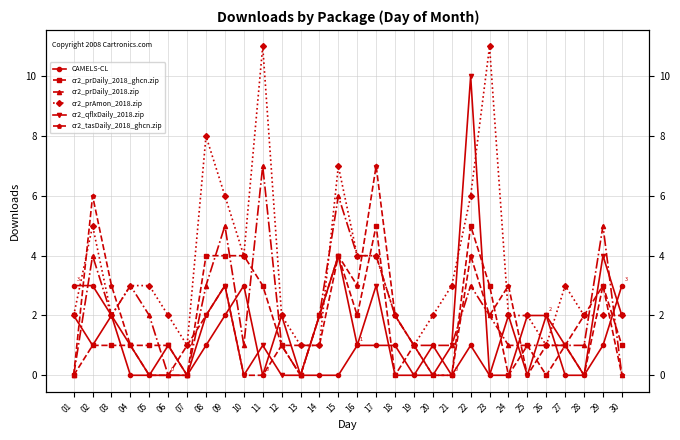

How many values in cr2_tasDaily_2018_ghcn.zip are above zero?

20